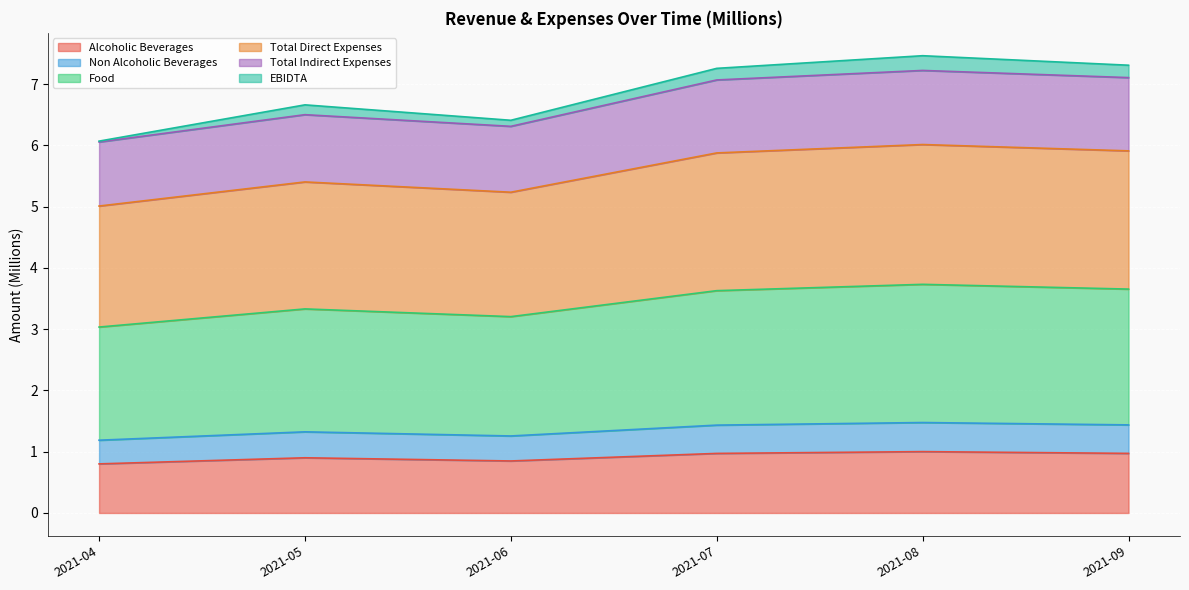

At which category is the sum across all series the highest?

2021-08